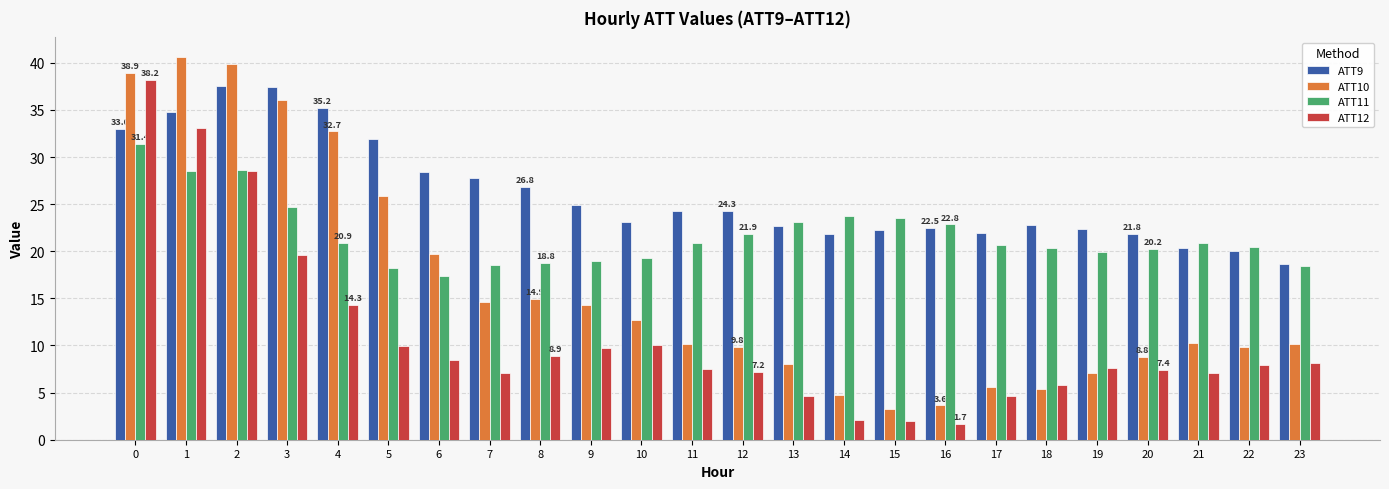

What is the value of the ATT10 bar at the 23rd from the left?

9.9